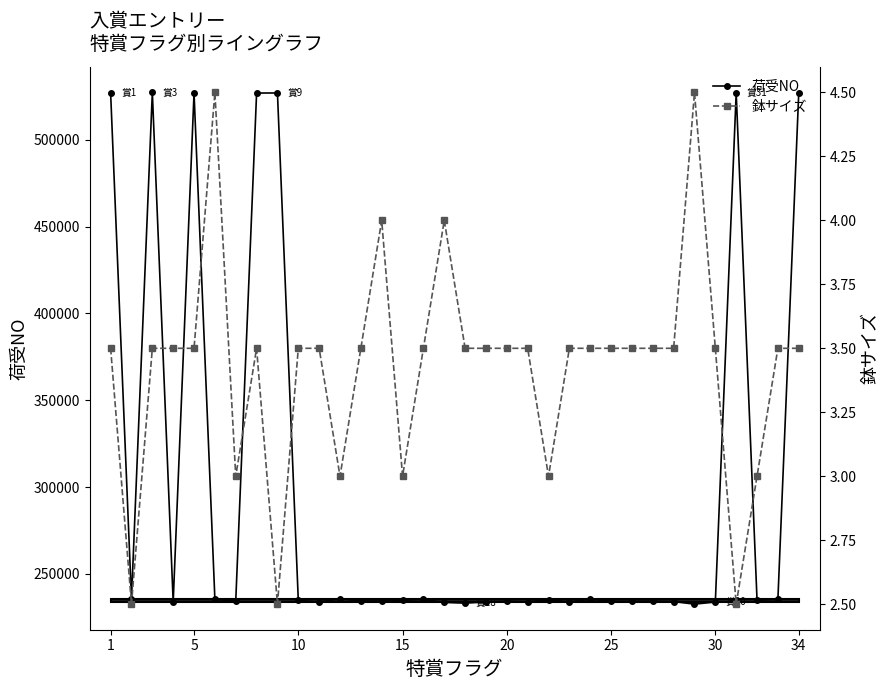

What is the minimum value for 荷受NO?

232567